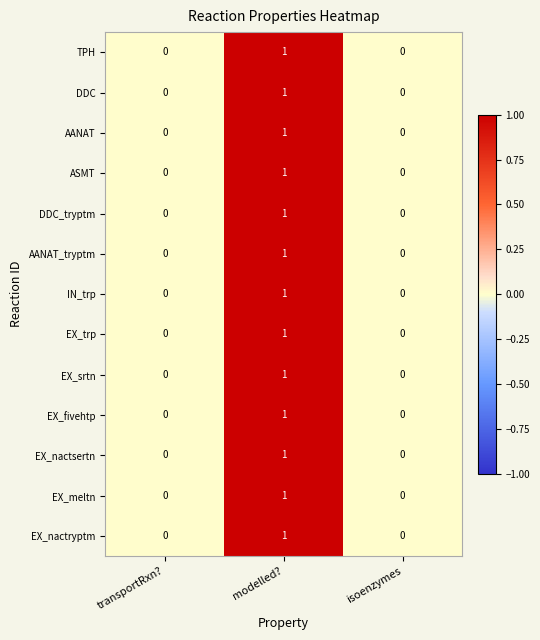

What is the total value across all series at modelled??

13